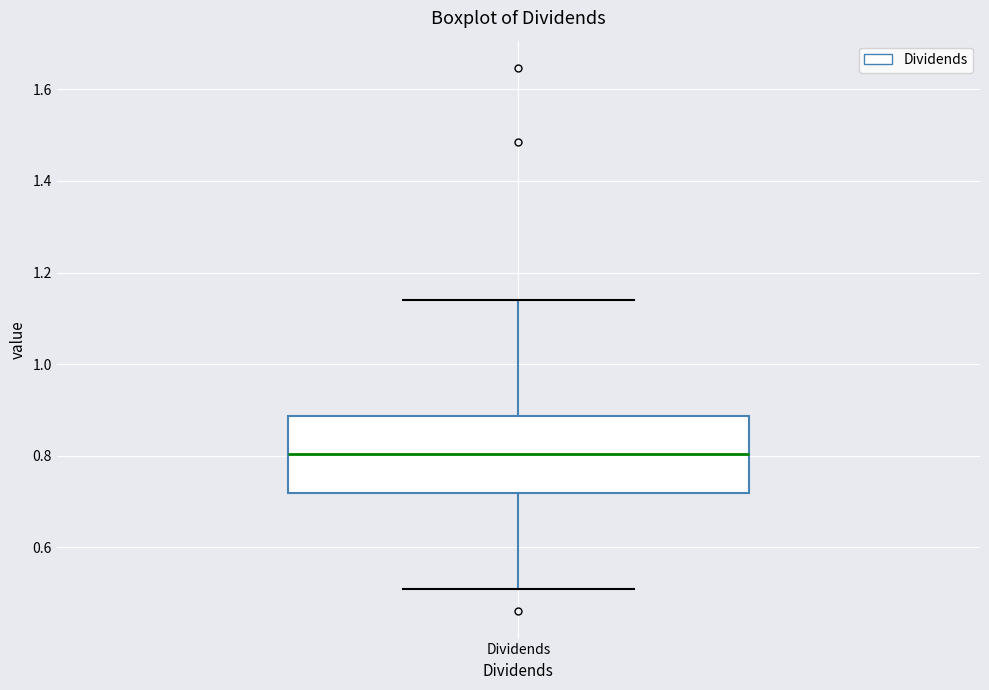

Where is the upper edge of the box for Dividends on the y-axis? The values are not printed on the chart, so give them approximately, as read against the axis.

0.88